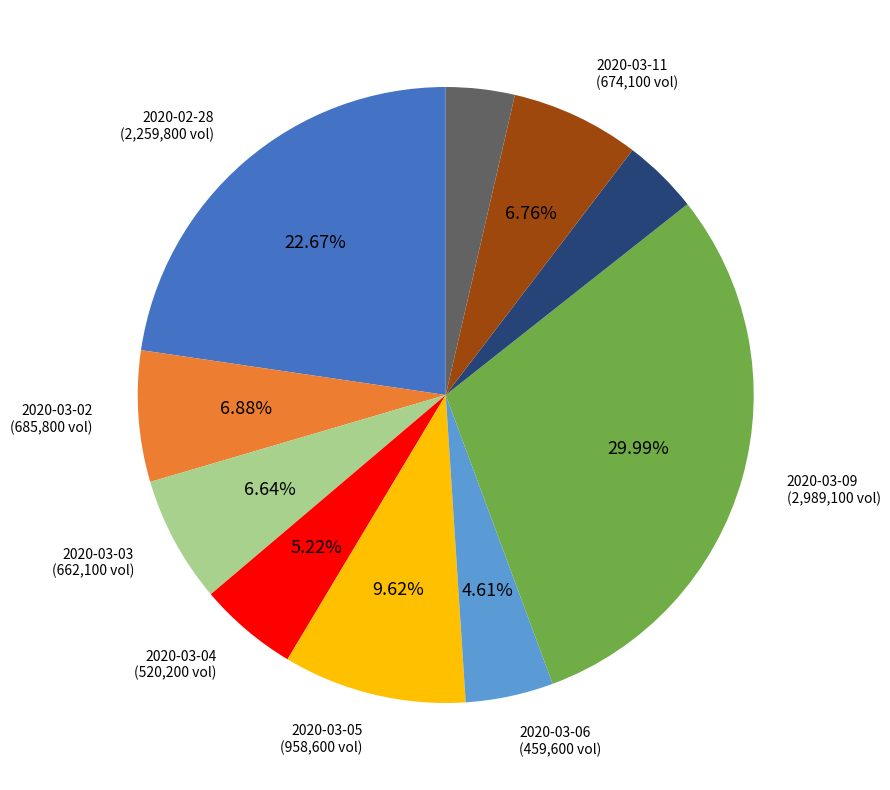

Does any single category account for the majority?

No